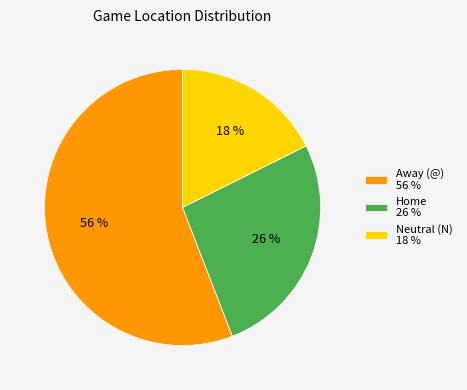

True or false: Home 26 % accounts for 26% of the total.

True